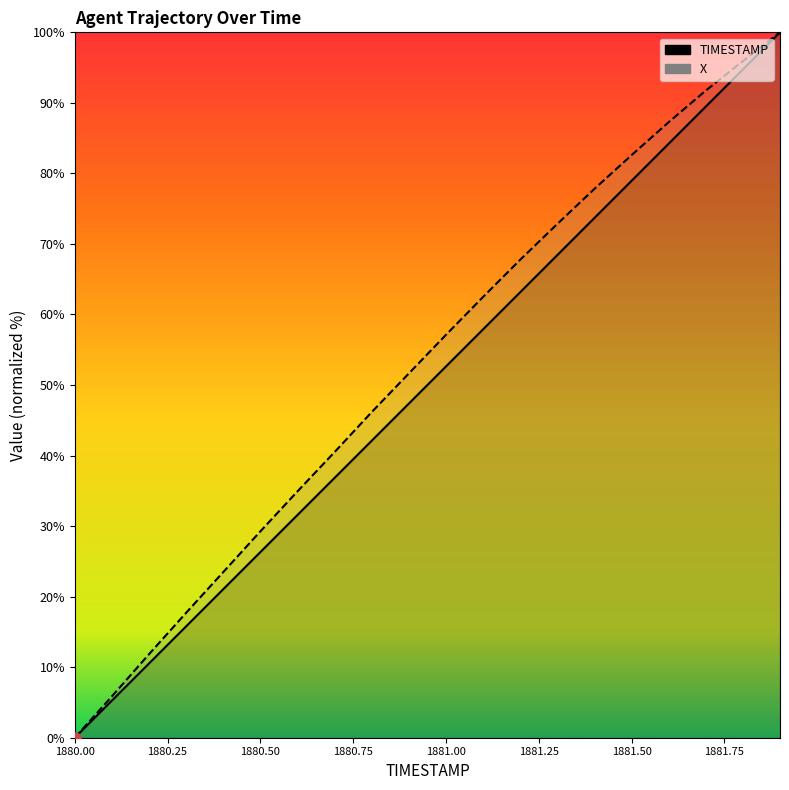

At how many categories does at least one series exceed 73?

6